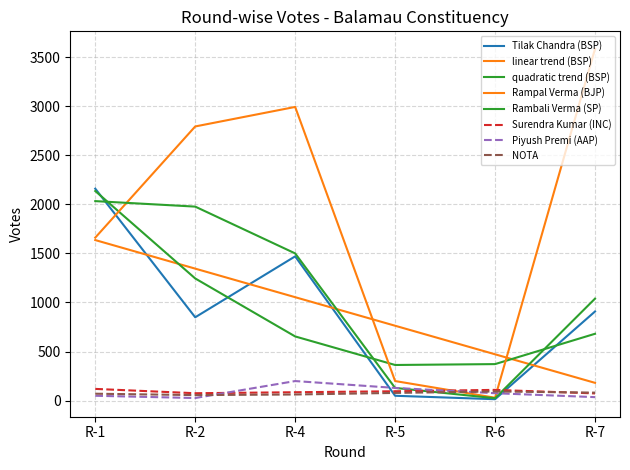

Is this an area chart (filled region under the line)?

No